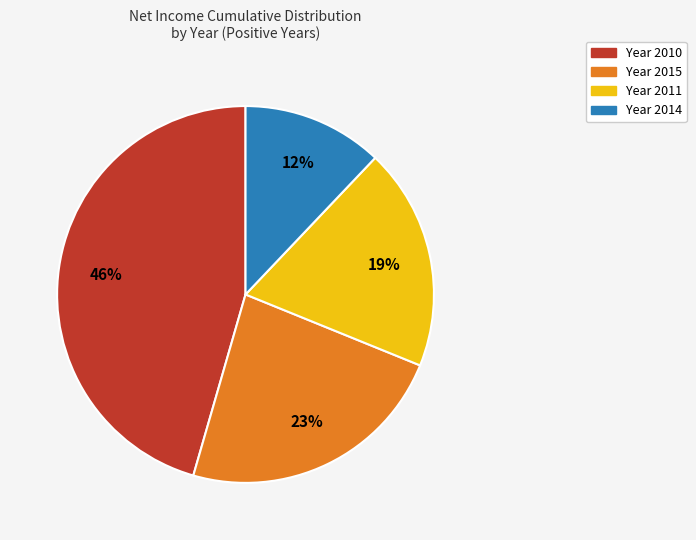

Is there a majority slice in this chart?

No